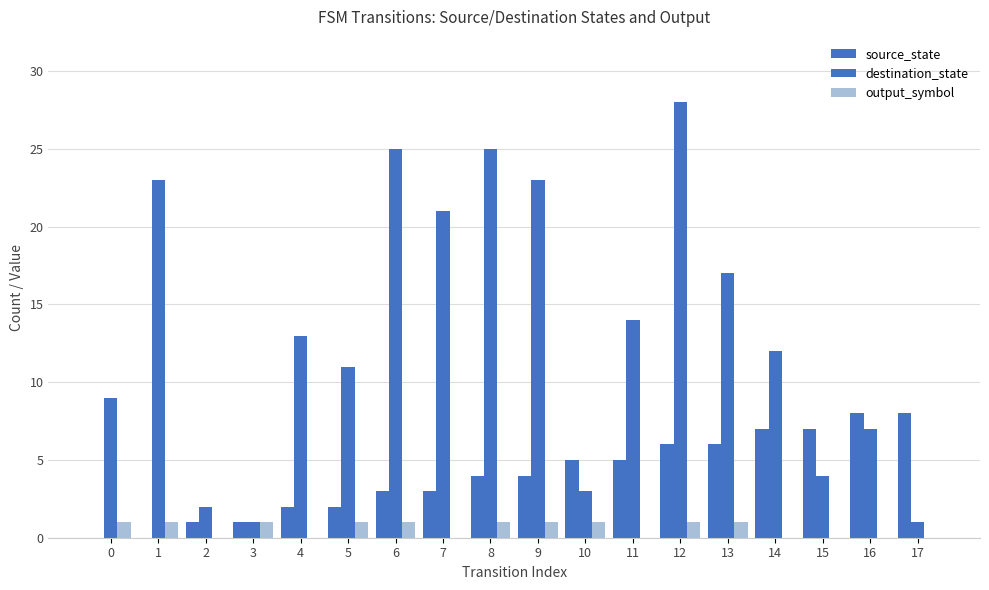

How many data points does each series have?

18